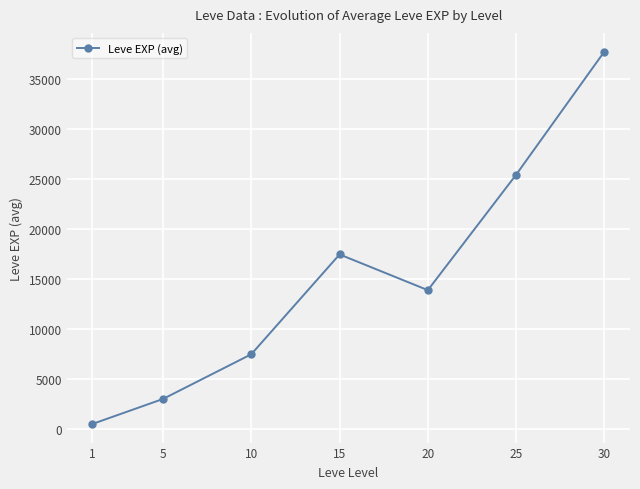

List the labels in order of value, largest first.

30, 25, 15, 20, 10, 5, 1